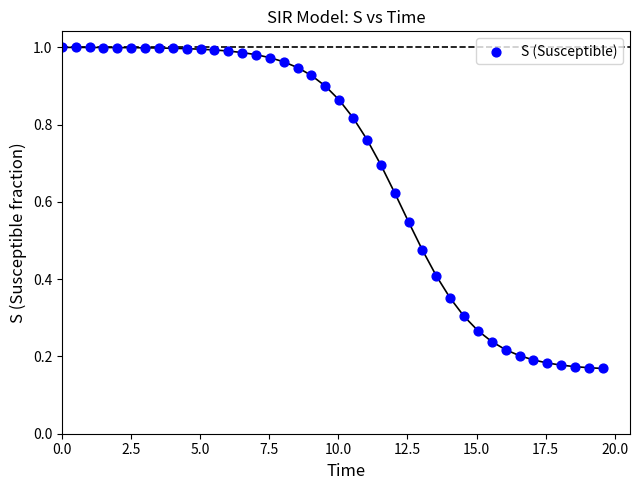

What is the range of X values (max minus min)?

19.6